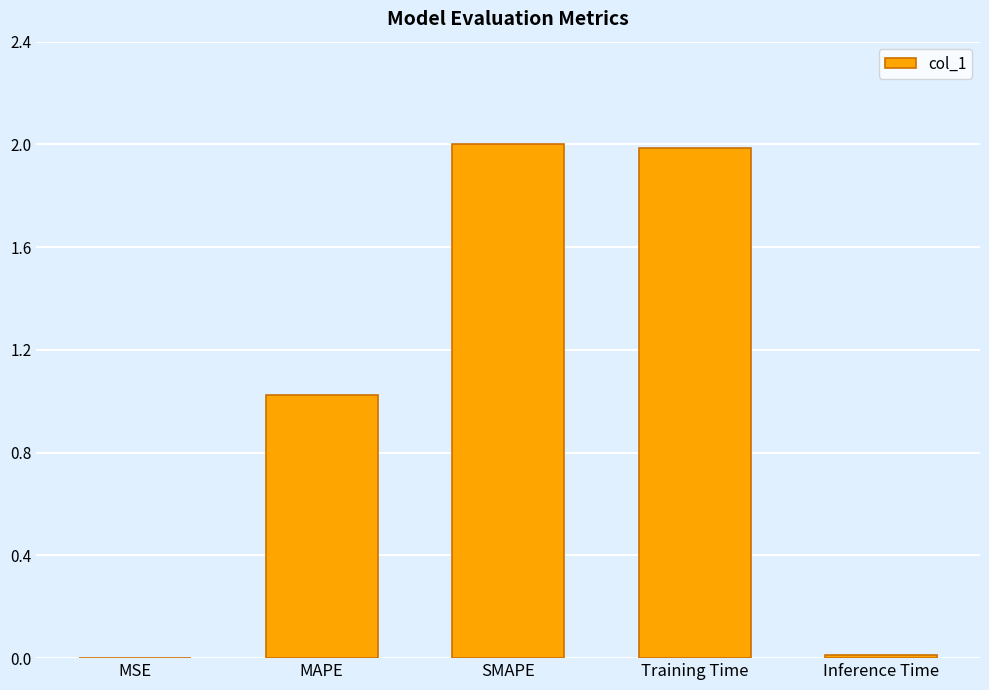

What is the greatest value displayed?

2.0